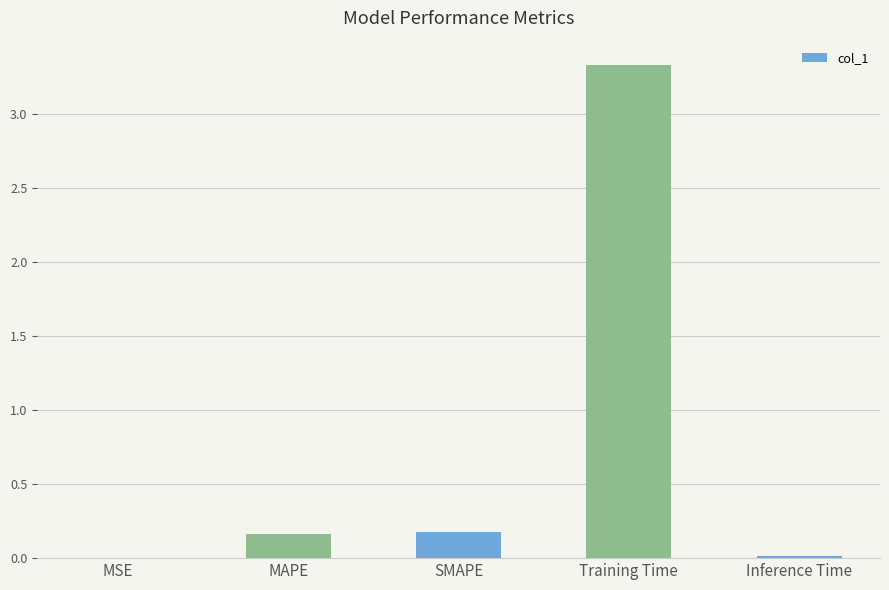

True or false: the data shows 0.0 at MSE.

True